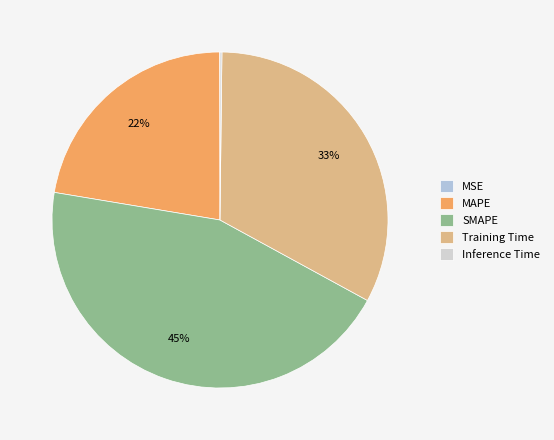

Which slice is the smallest?

MSE